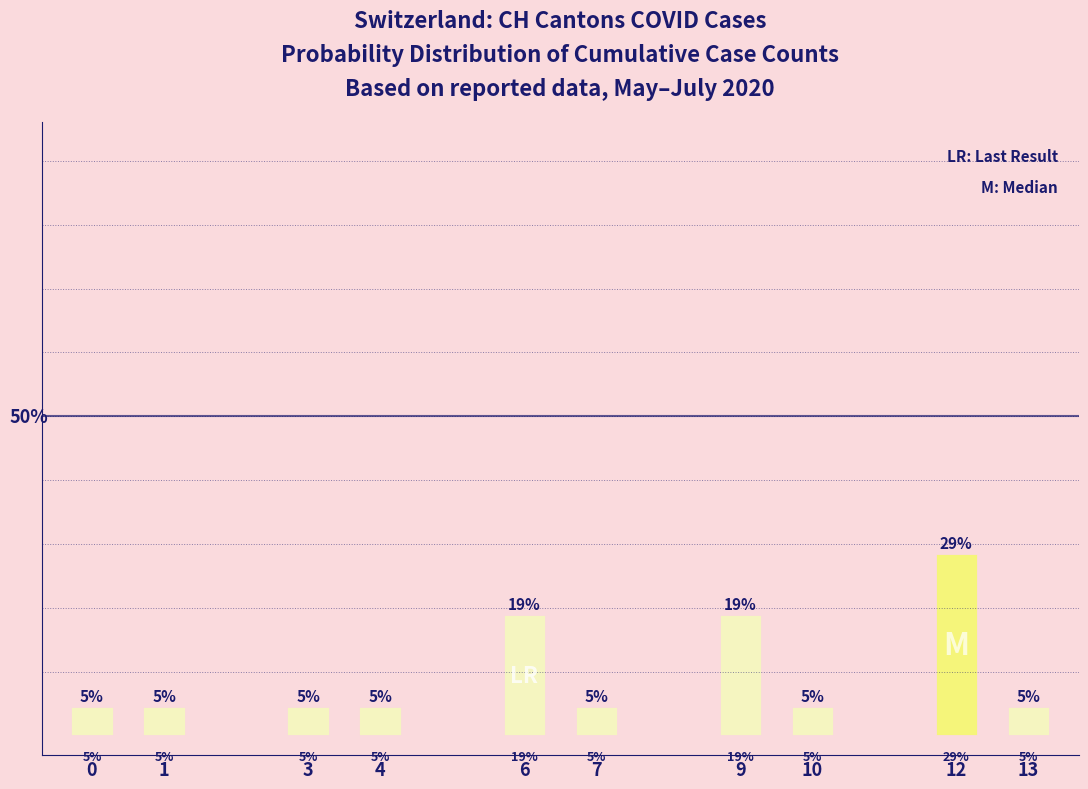

Reading left to right, list all the values displayed in this chart.

4.8	4.8	4.8	4.8	19.0	4.8	19.0	4.8	28.6	4.8